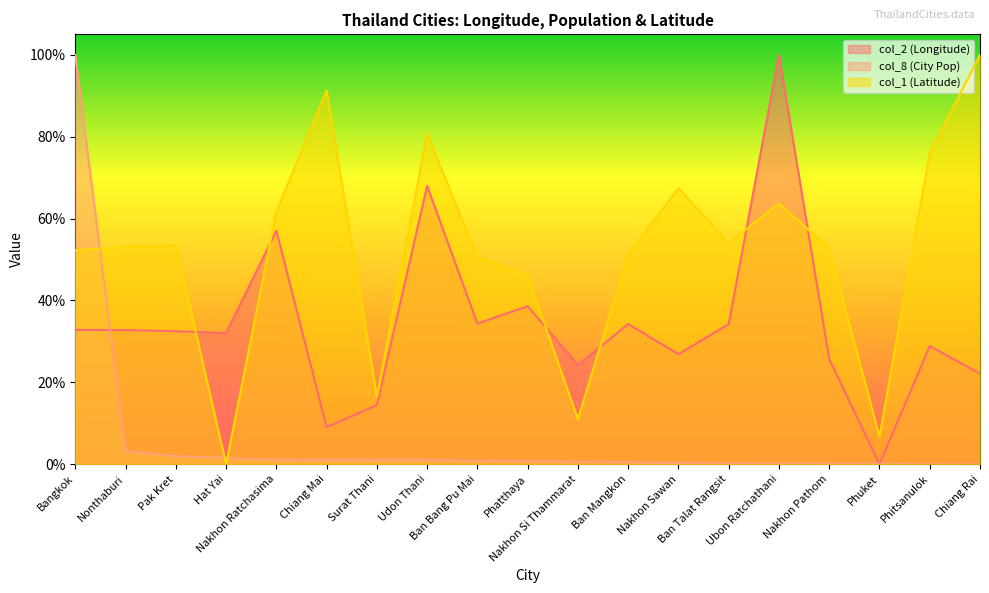

Is the value of col_8 (City Pop) at Nakhon Si Thammarat greater than the value of col_1 (Latitude) at Nakhon Si Thammarat?

No